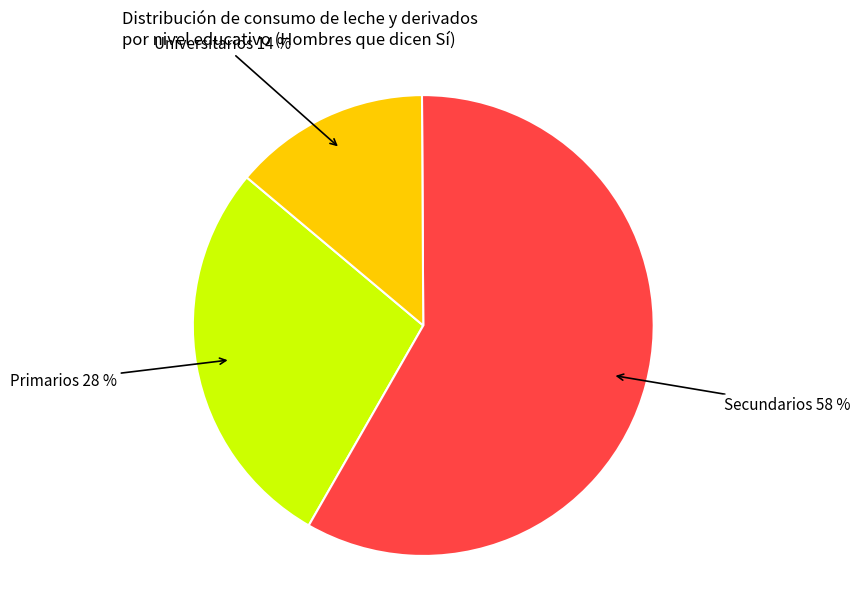

Is there a majority slice in this chart?

Yes